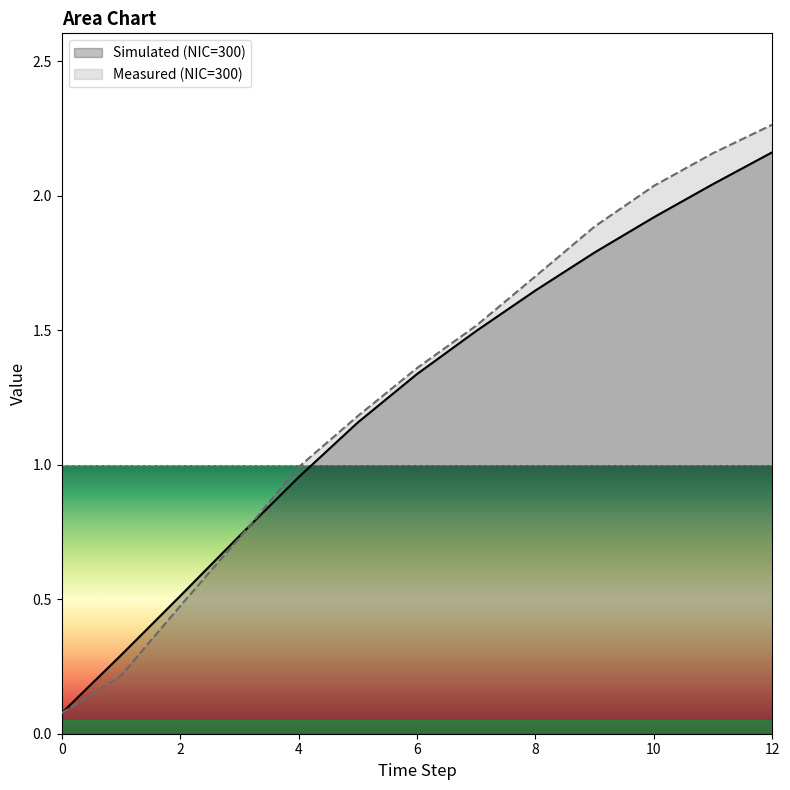

How many series are shown in this chart?

2